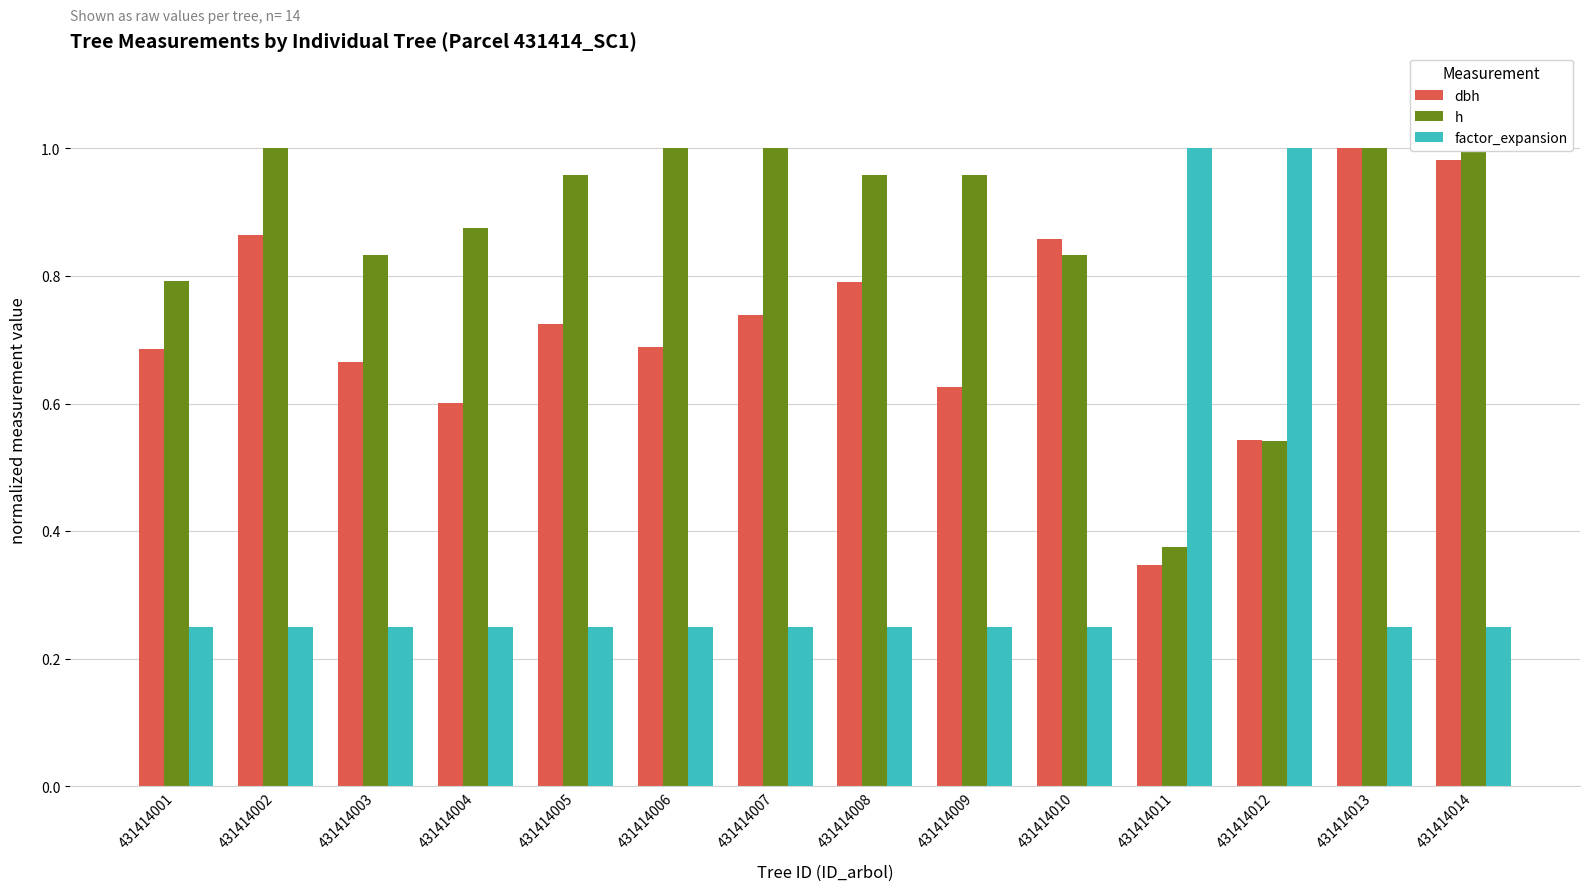

Between 431414009 and 431414012, which series saw the biggest shift?

factor_expansion